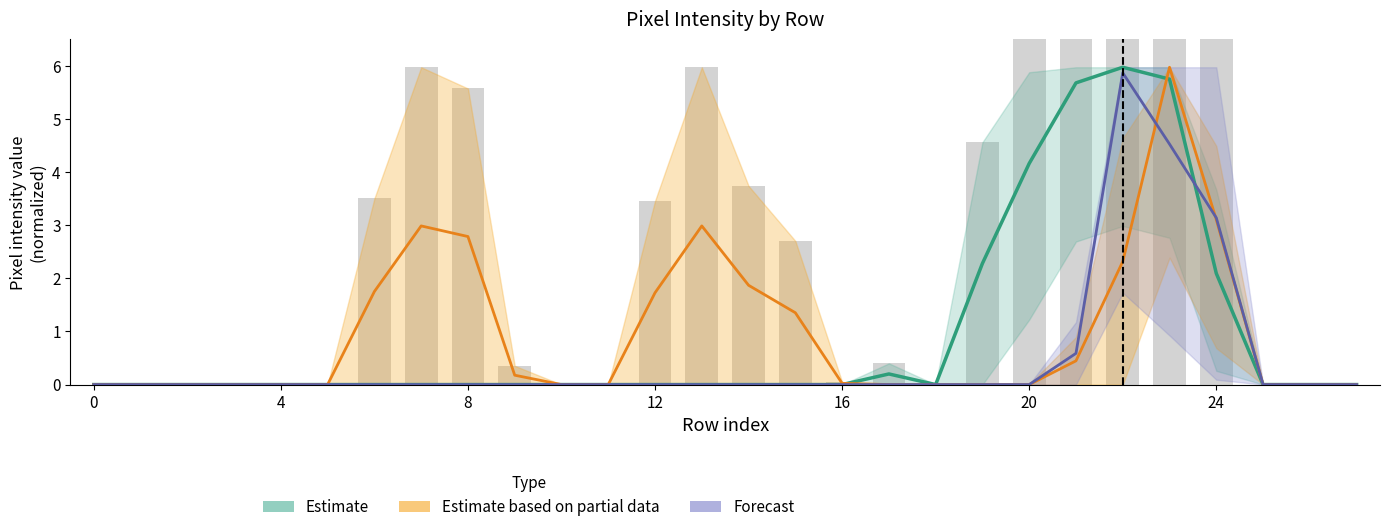

Where is Forecast nearest to the value 2?

24